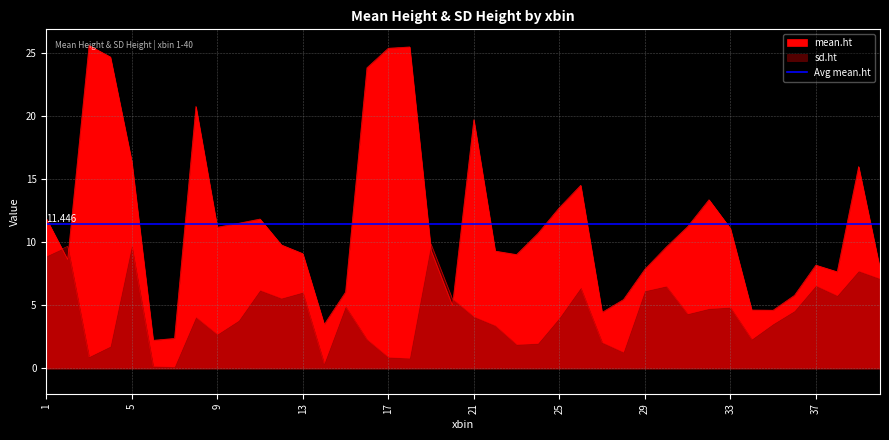

What is the spread (max minus min) of values at 15?

1.1